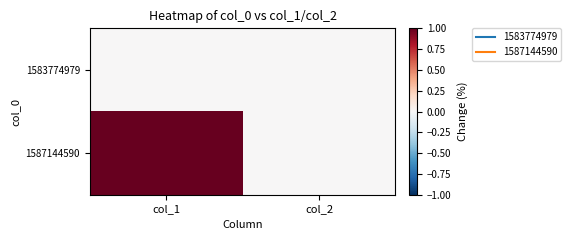

What is the greatest value displayed?

1